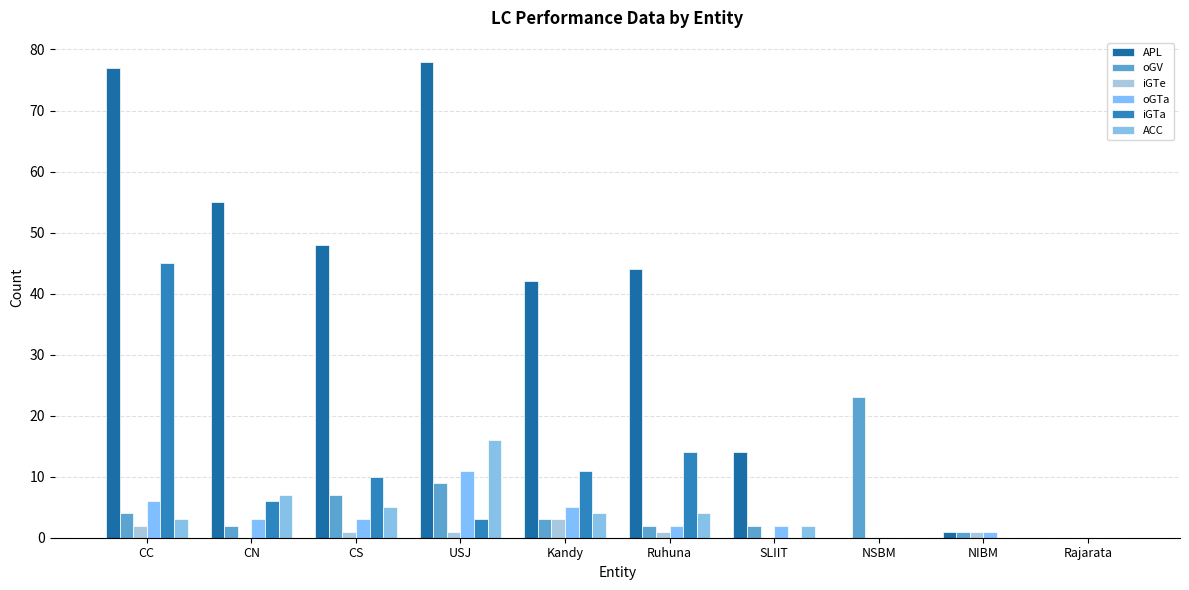

Which series has the largest total across all categories?

APL